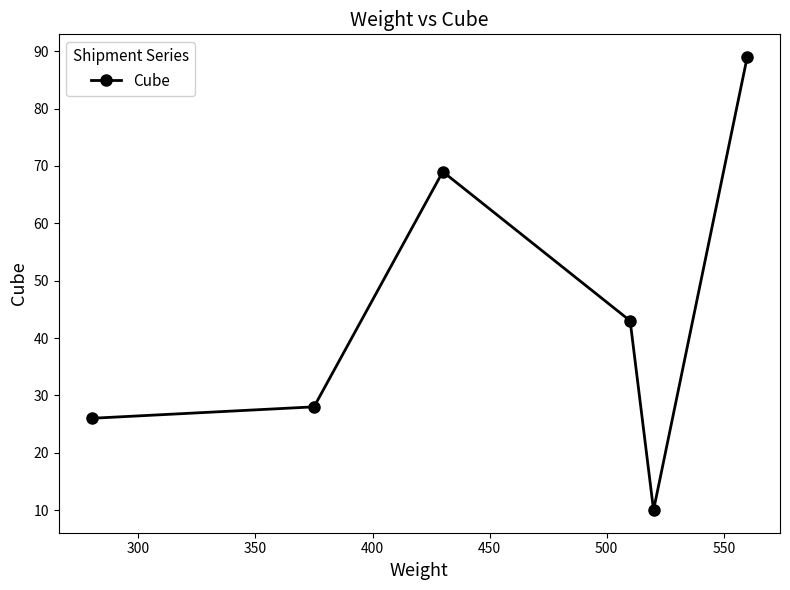

What is the difference between the maximum and minimum values?

79